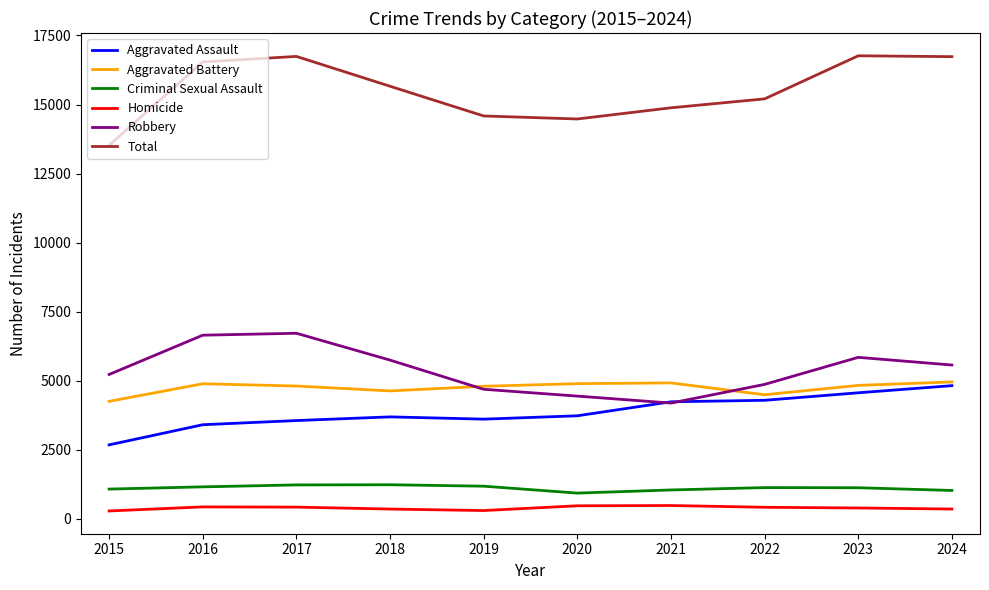

The Aggravated Assault series shows 1306 at 2023. True or false?

False